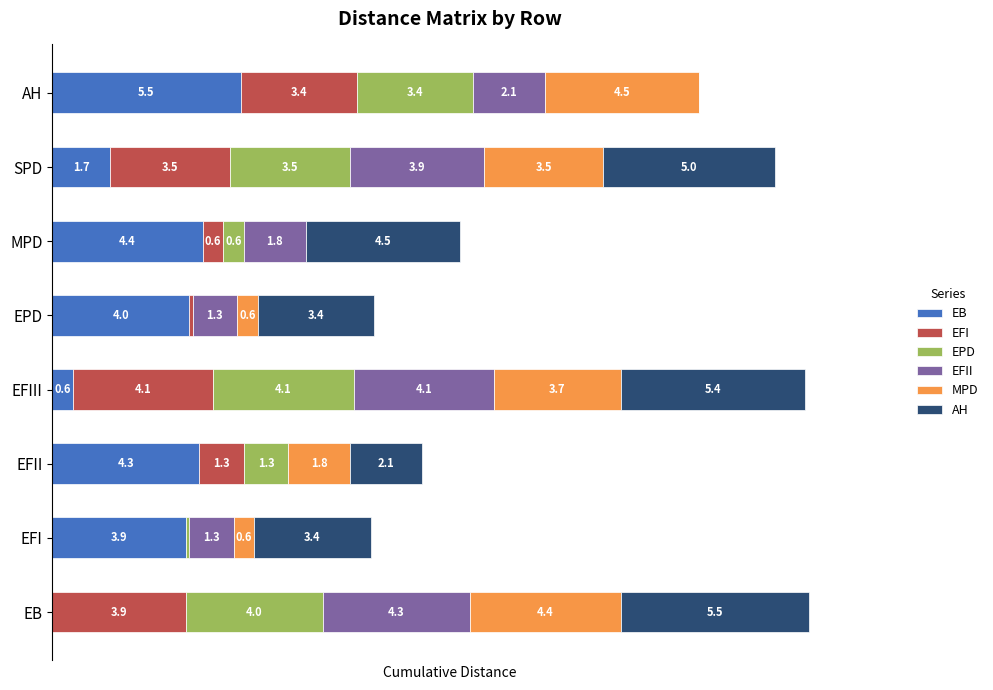

At which category is the sum across all series the highest?

EB